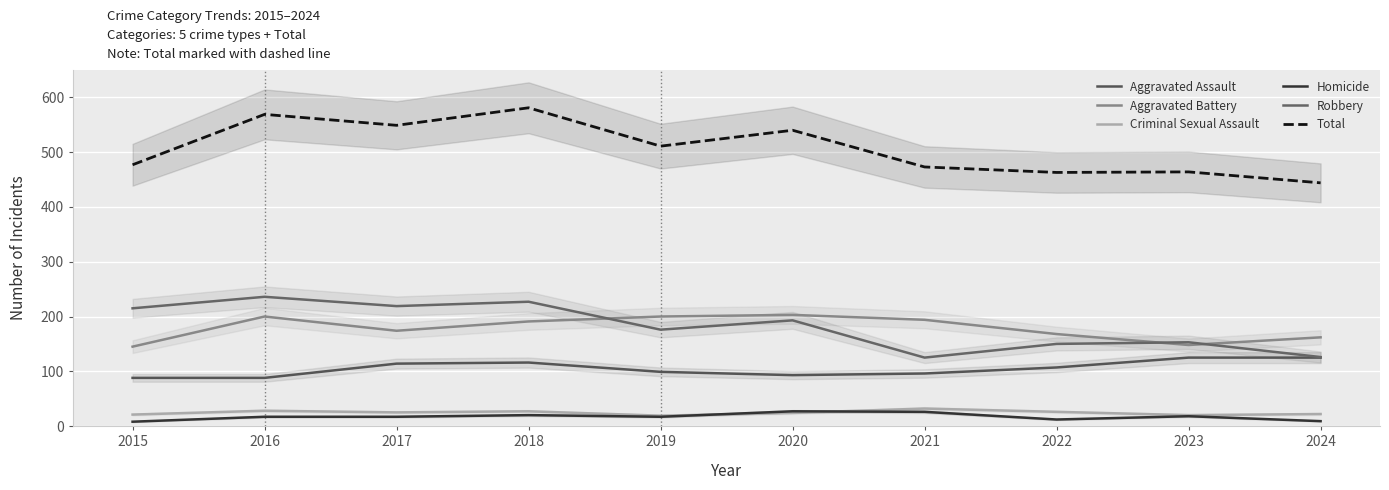

Where does the Homicide series first go above 17?

2018